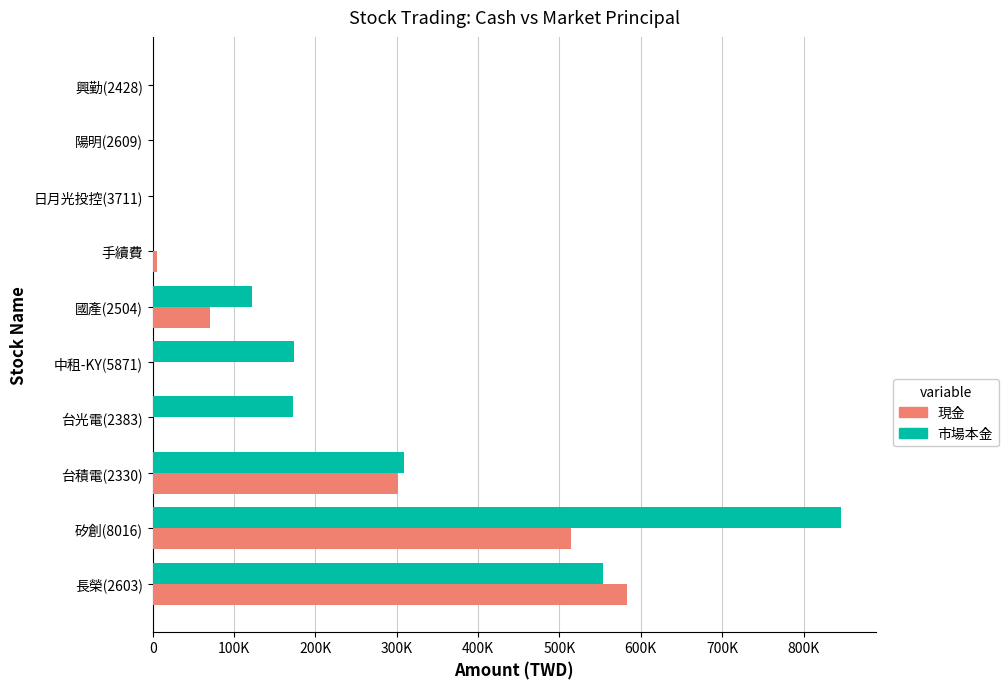

What is the difference between the maximum and minimum values in the 市場本金 series?

846204